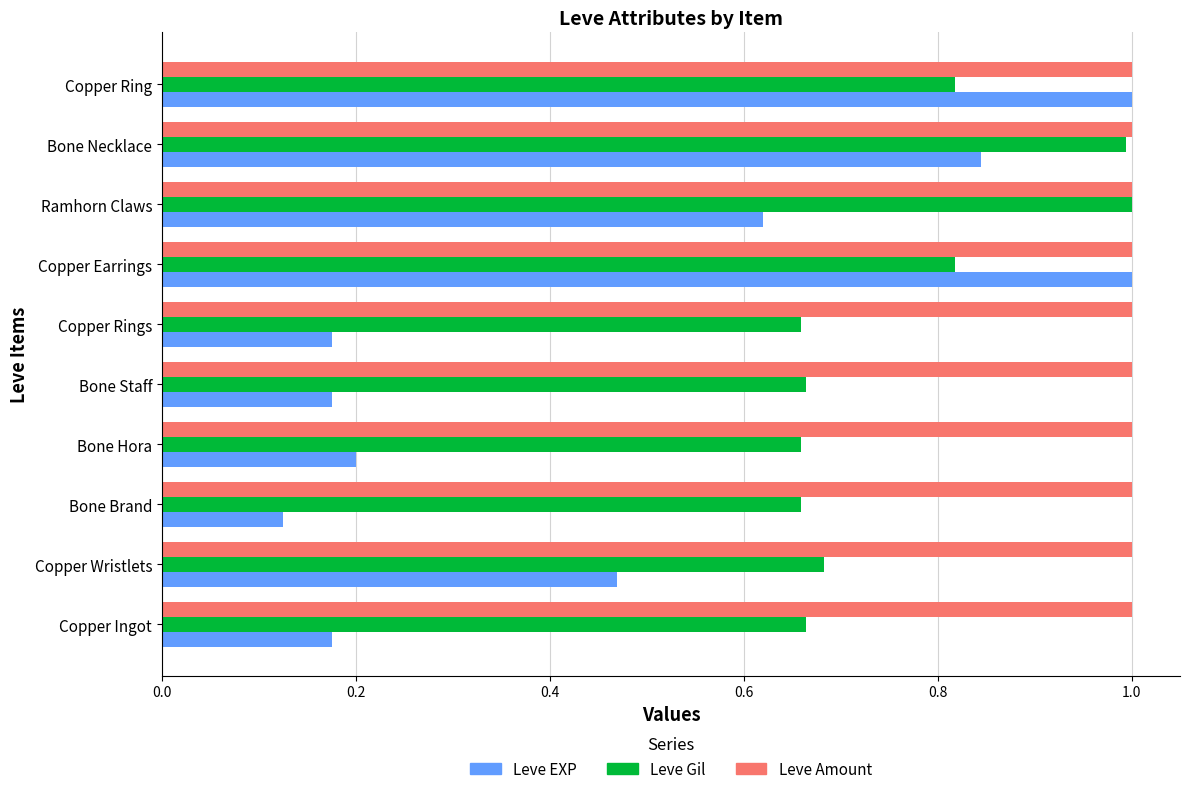

What is the maximum value for Leve Gil?

1.0